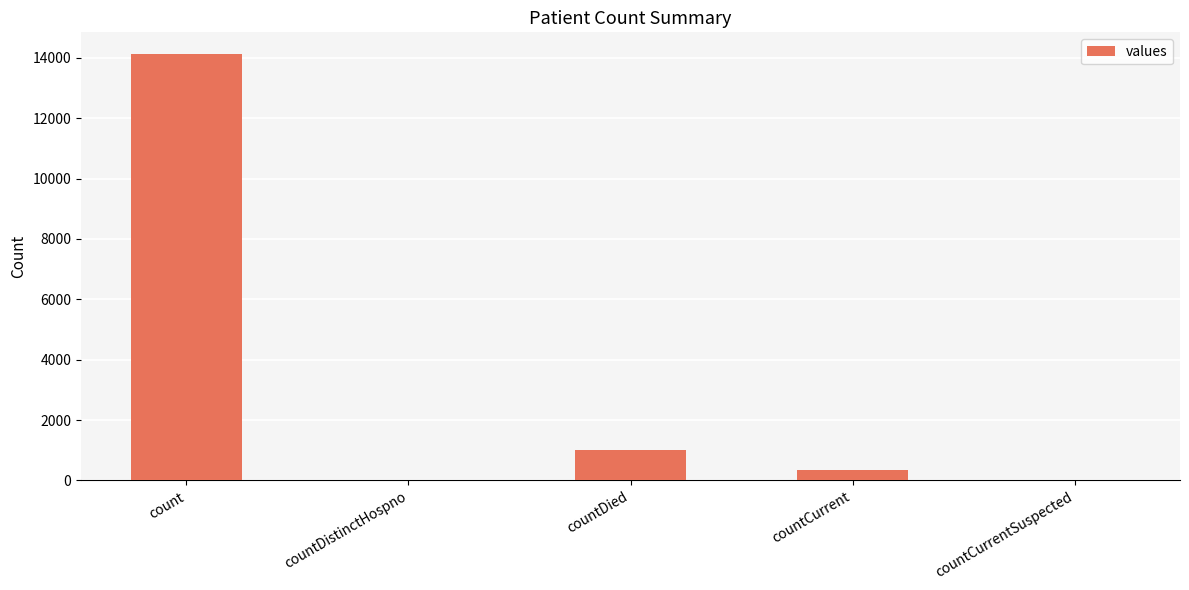

Approximately how many times larger is the value at countCurrent compared to countDied?

0.4